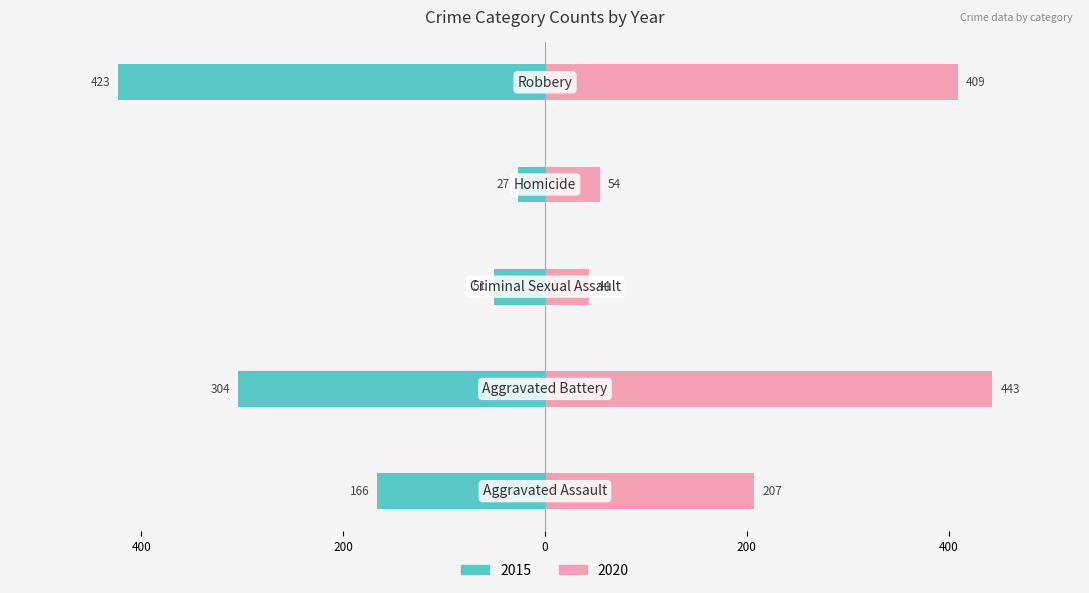

Which category has the lowest value in the 2020 series?

Criminal Sexual Assault